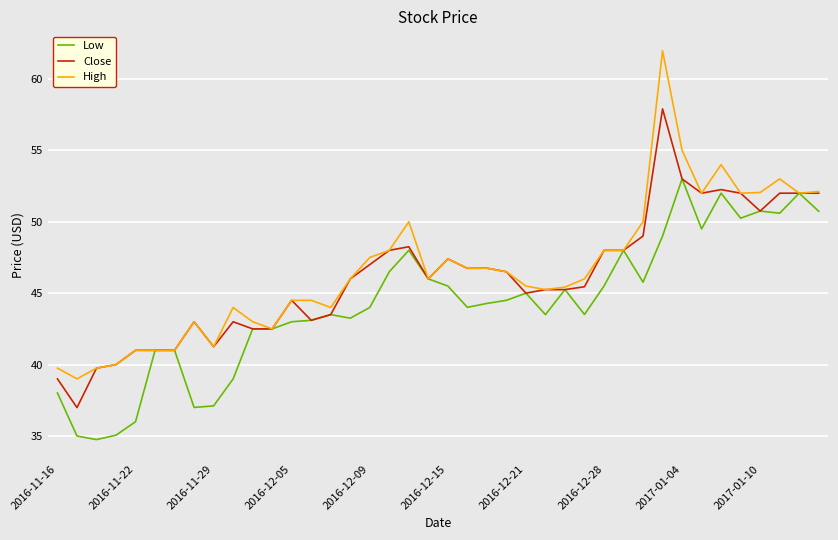

Does the chart have visible grid lines?

Yes